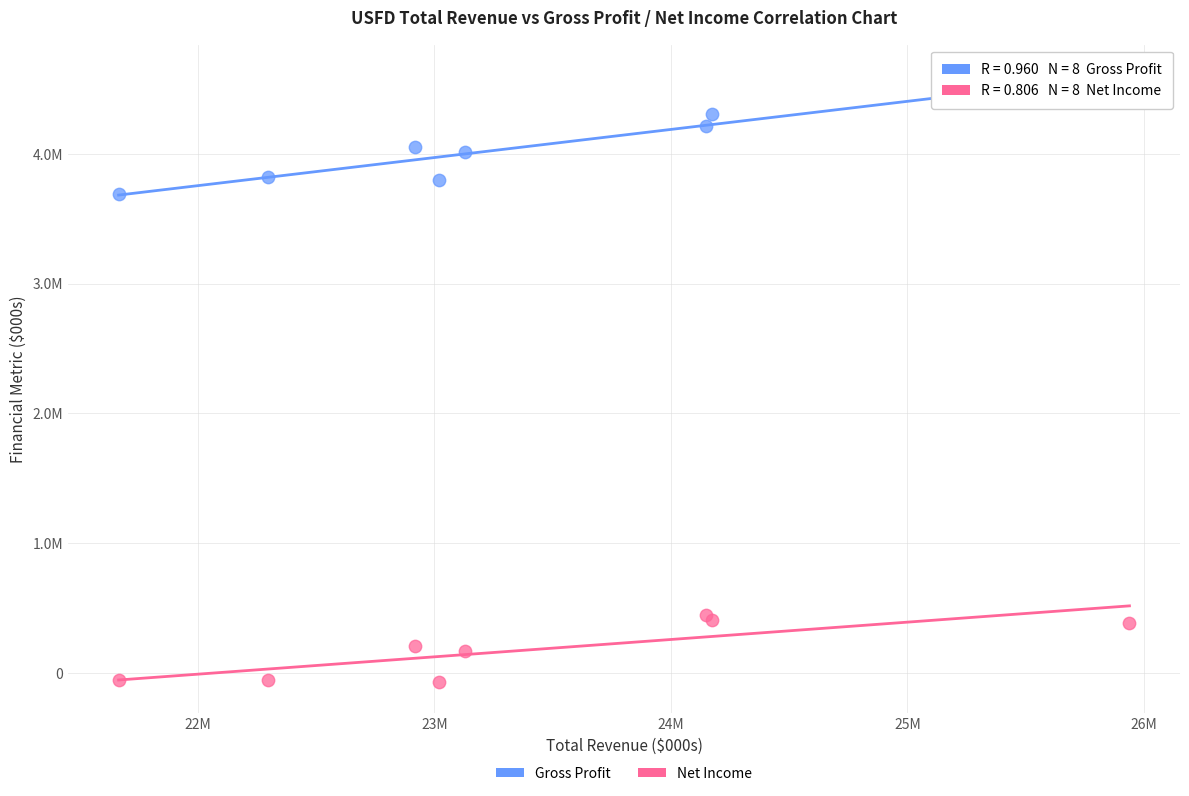

What are all the series names shown in the legend?

Gross Profit, Net Income